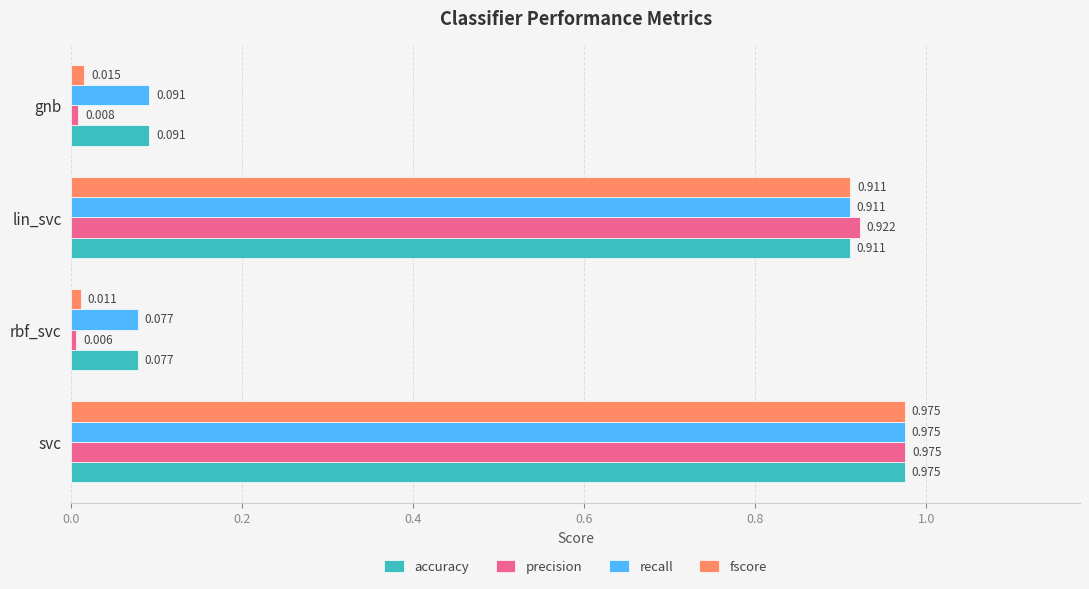

Rank the categories by recall value from lowest to highest.

rbf_svc, gnb, lin_svc, svc